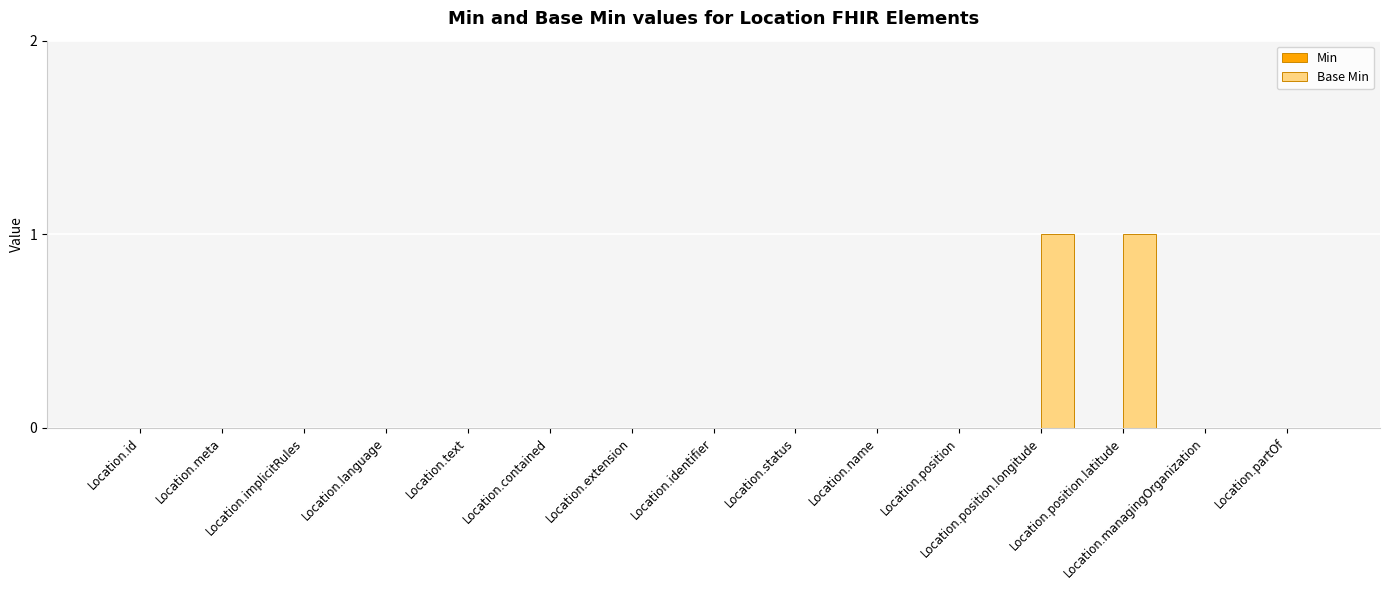

The value at Location.position.latitude is 1. True or false?

True